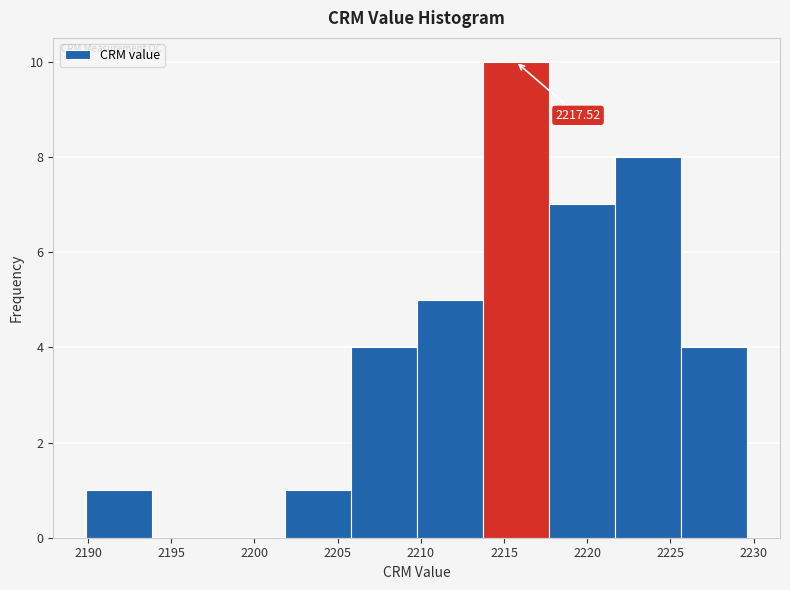

Over which range of the x-axis is the bar tallest?

2213.5 to 2217.5